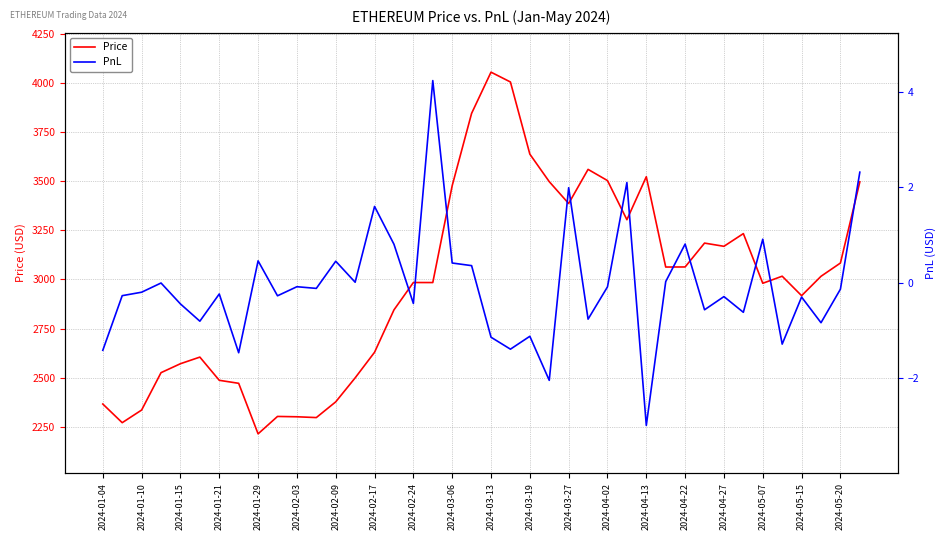

The value of Price at 2024-05-15 is 2917.6. True or false?

True